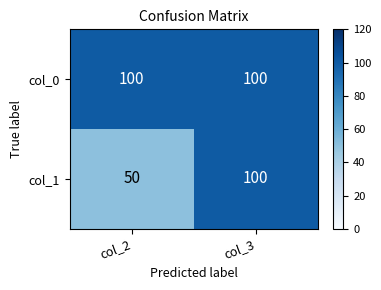

Which series has the widest spread of values?

col_1